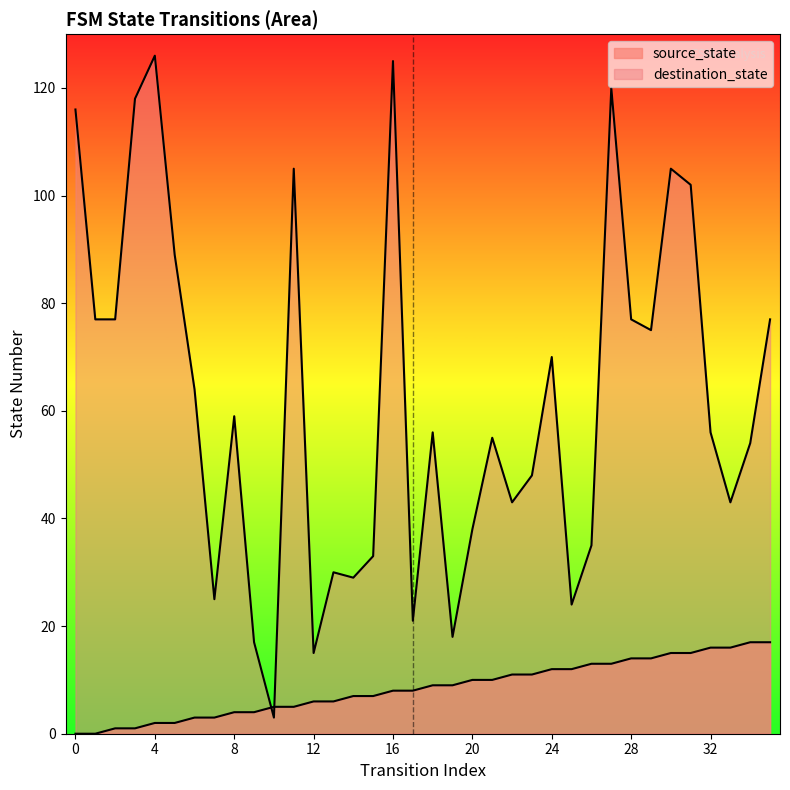

Rank the series by their average value, from lowest to highest.

source_state, destination_state